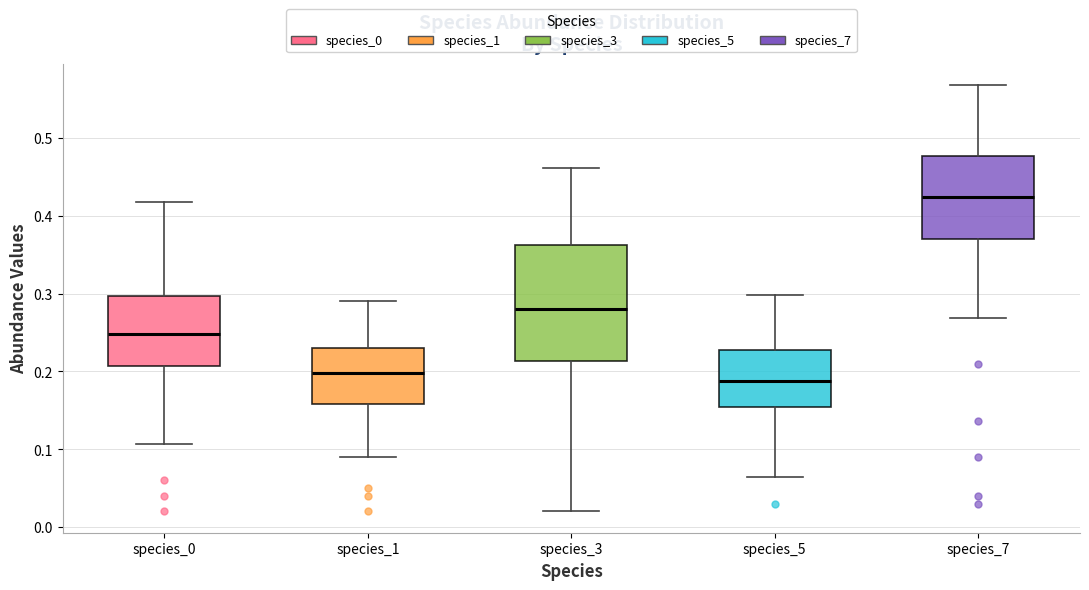

Reading left to right, transcribe this box plot: for each box, give where its median line is, the range the box spans, and where its two whiskers end, as read against the y-axis. The values are not printed on the chart, so give them approximately, as read against the axis.

species_0: median 0.25, box 0.21 to 0.30, whiskers 0.11 to 0.42
species_1: median 0.20, box 0.16 to 0.23, whiskers 0.09 to 0.29
species_3: median 0.28, box 0.21 to 0.36, whiskers 0.02 to 0.46
species_5: median 0.19, box 0.15 to 0.23, whiskers 0.06 to 0.30
species_7: median 0.42, box 0.37 to 0.48, whiskers 0.27 to 0.57